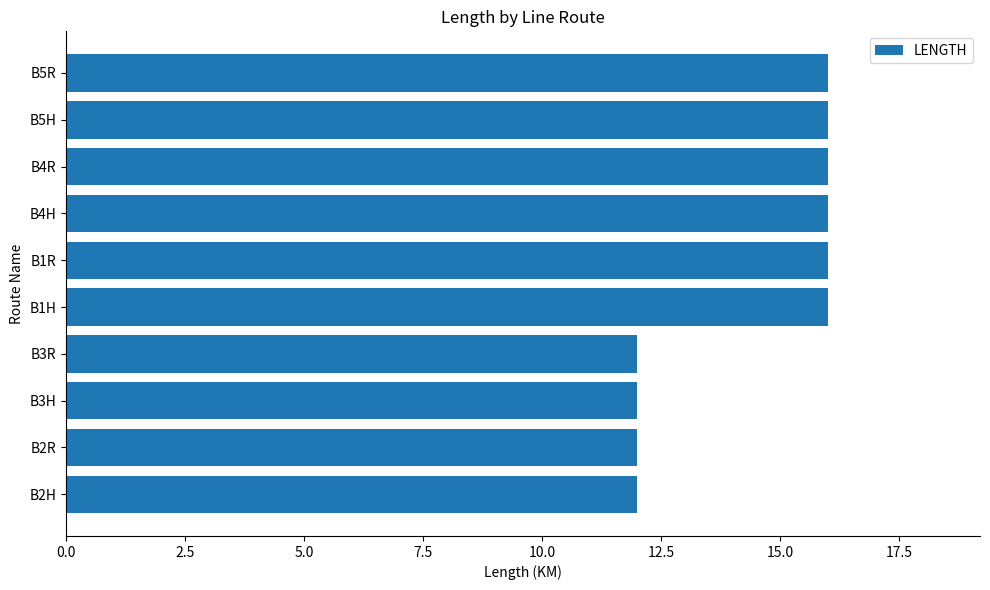

What is the difference between the maximum and minimum values?

4